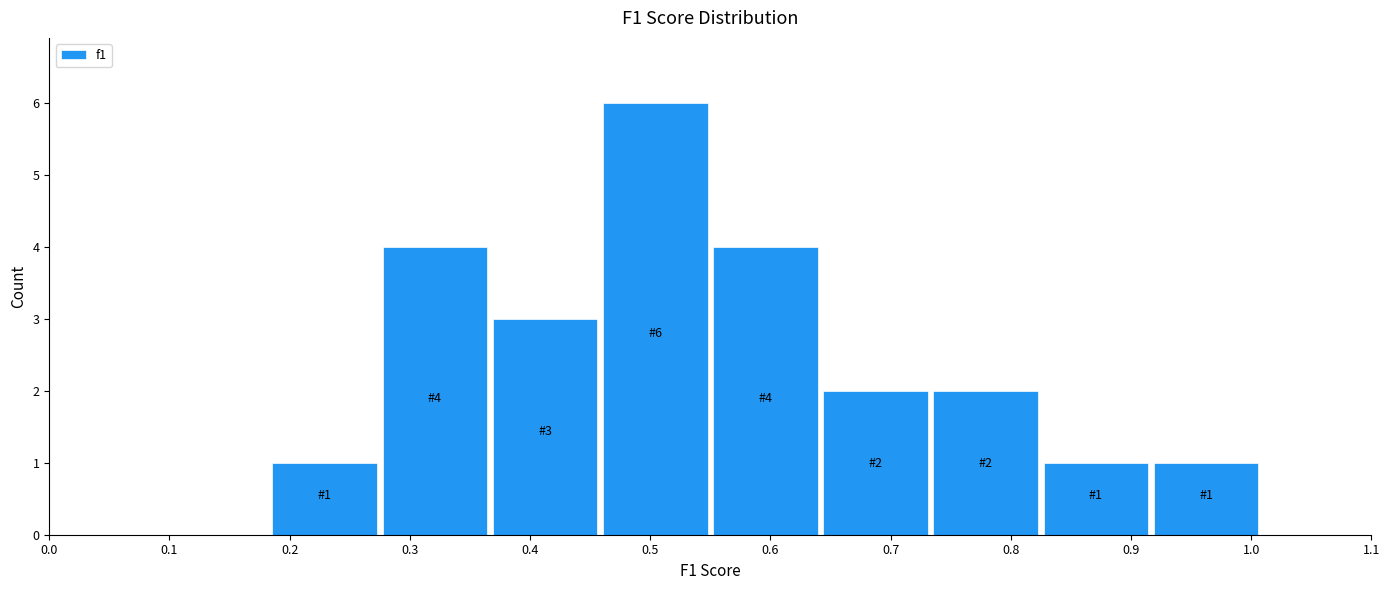

Over which range of the x-axis is the bar tallest?

0.46 to 0.55